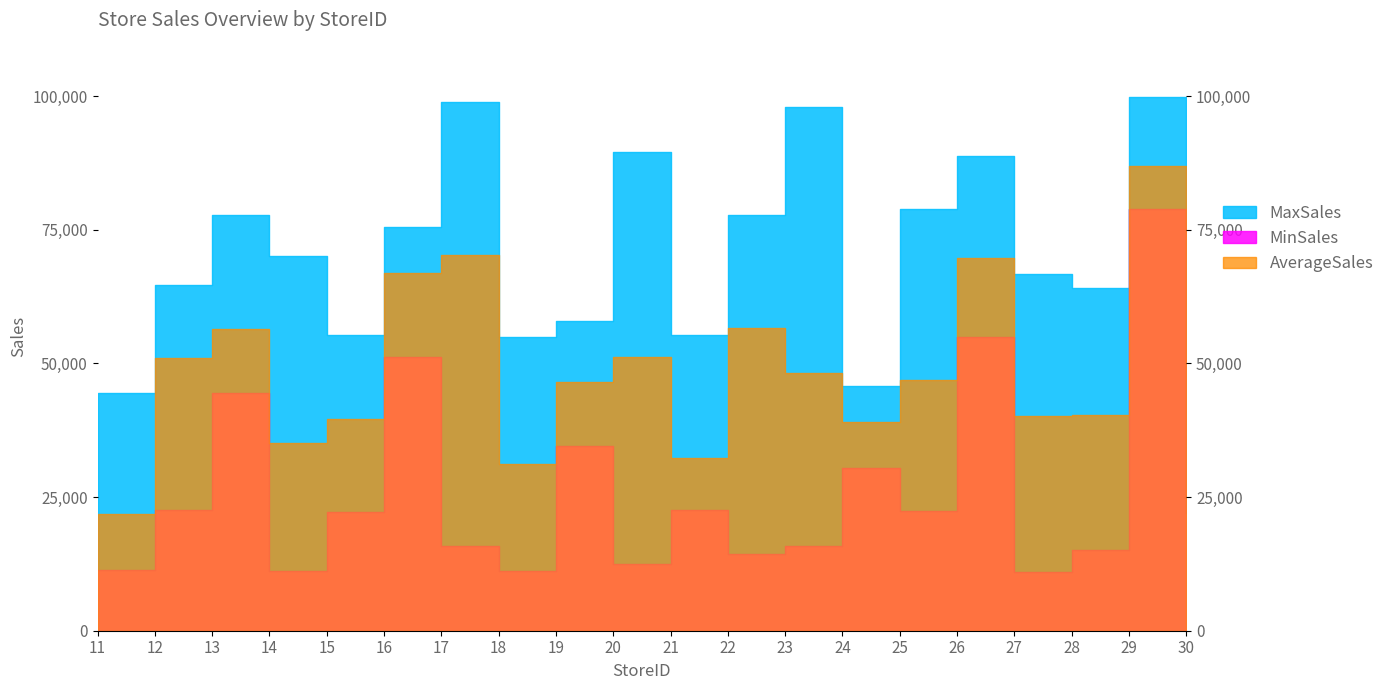

How many lines are shown in the chart?

3